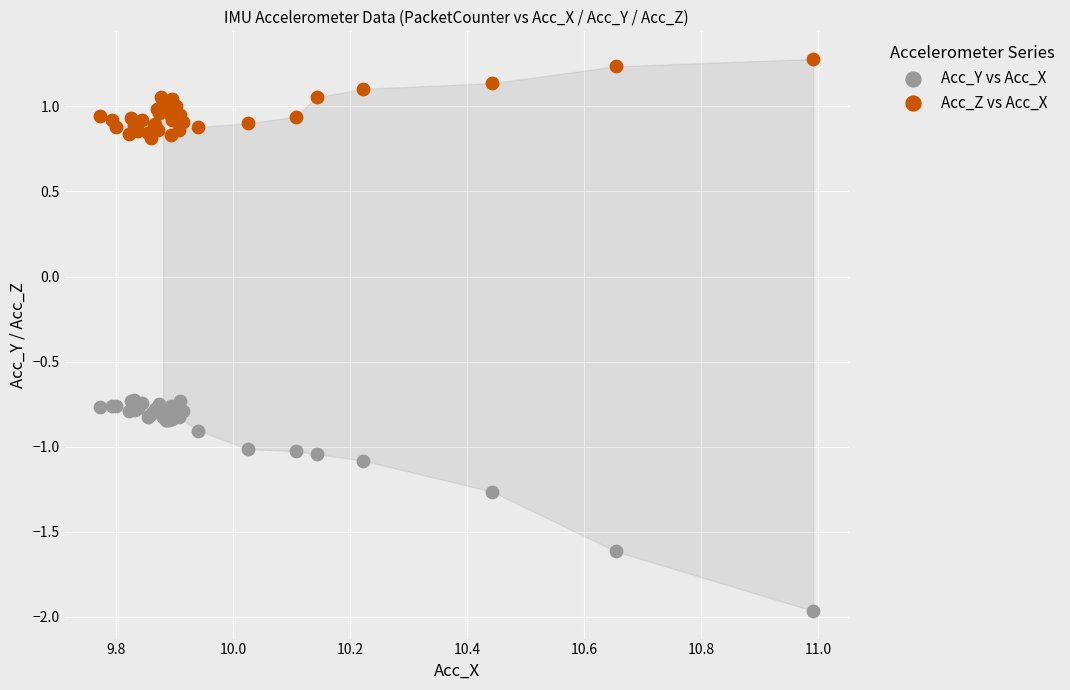

Which series reaches the minimum Y coordinate?

Acc_Y vs Acc_X